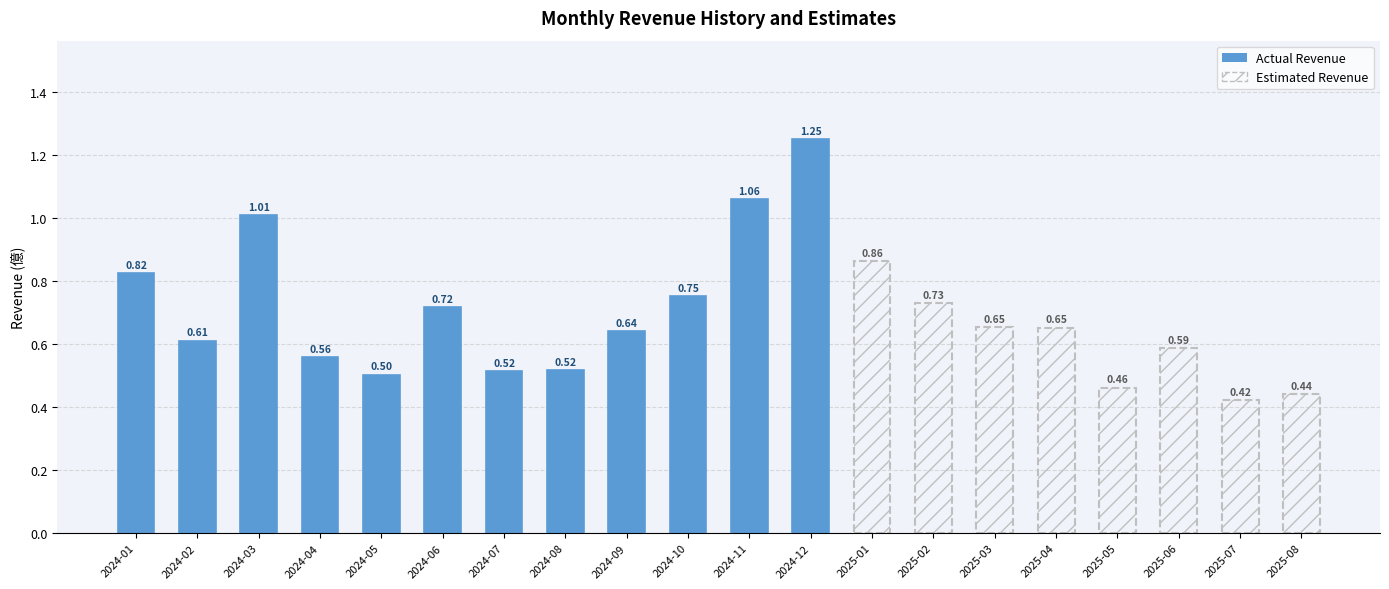

Rank the categories by value from lowest to highest.

2025-07, 2025-08, 2025-05, 2024-05, 2024-07, 2024-08, 2024-04, 2025-06, 2024-02, 2024-09, 2025-04, 2025-03, 2024-06, 2025-02, 2024-10, 2024-01, 2025-01, 2024-03, 2024-11, 2024-12